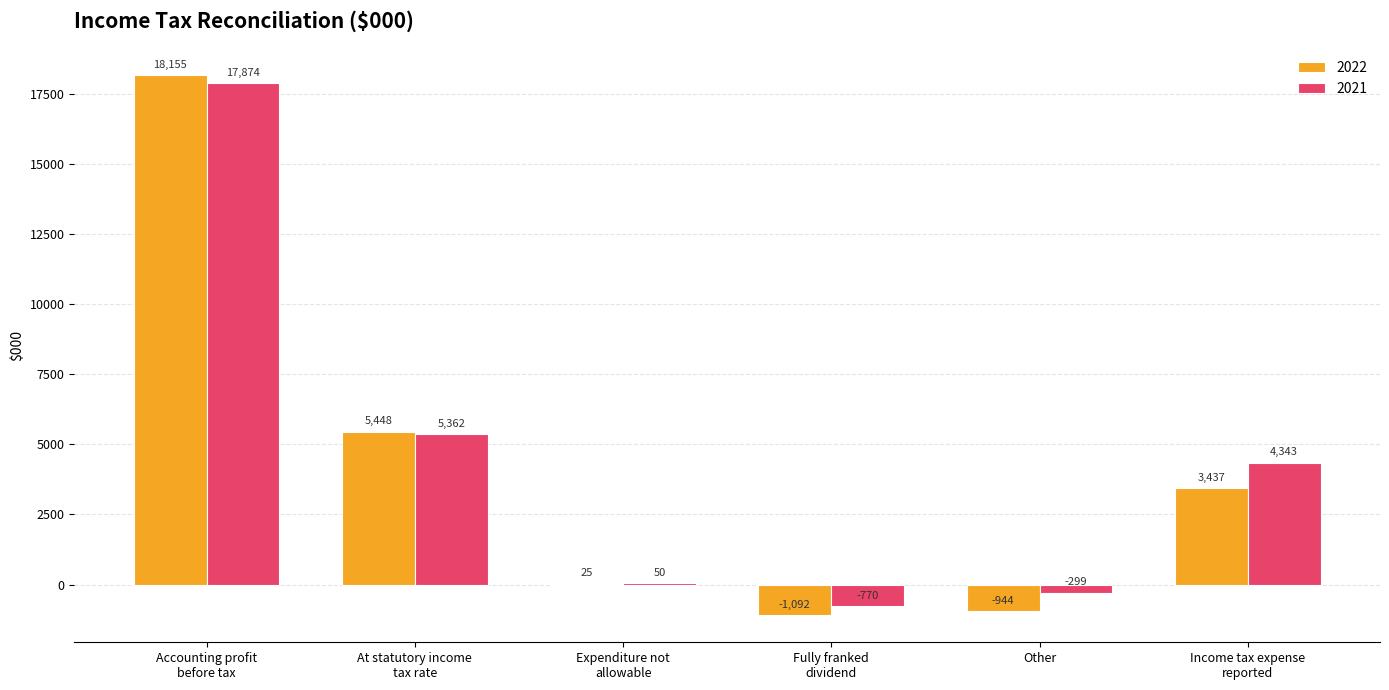

What is the sum of all 2022 values?

25029